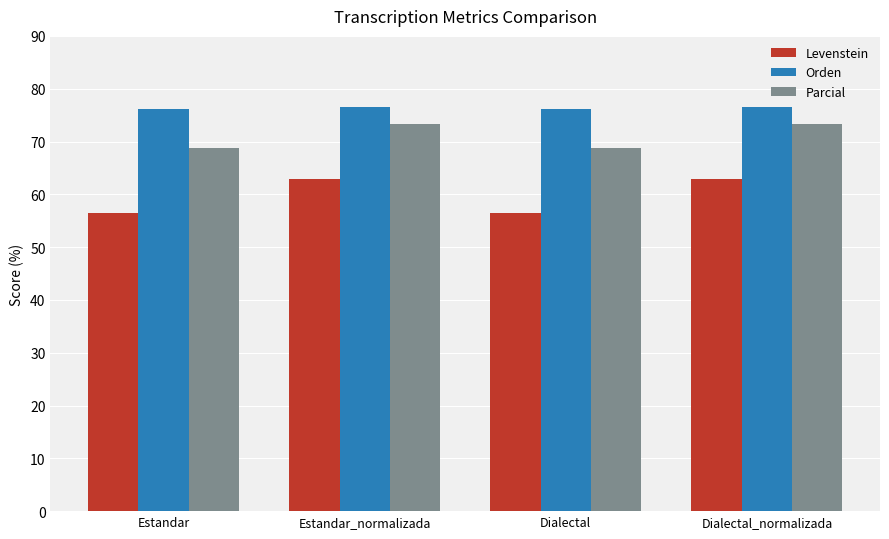

What is the value of the Parcial bar at the 2nd from the left?

73.3